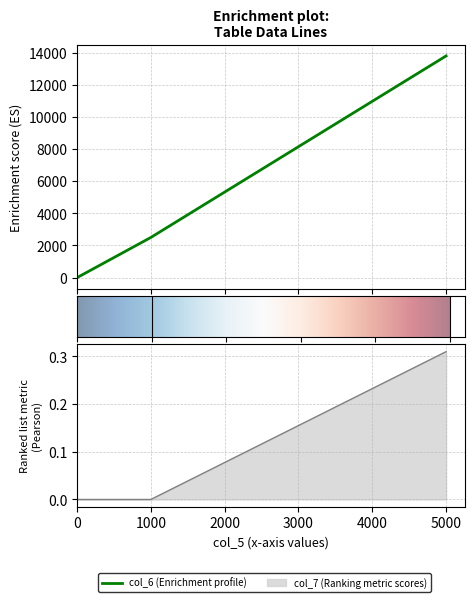

How many distinct data groups are displayed?

2